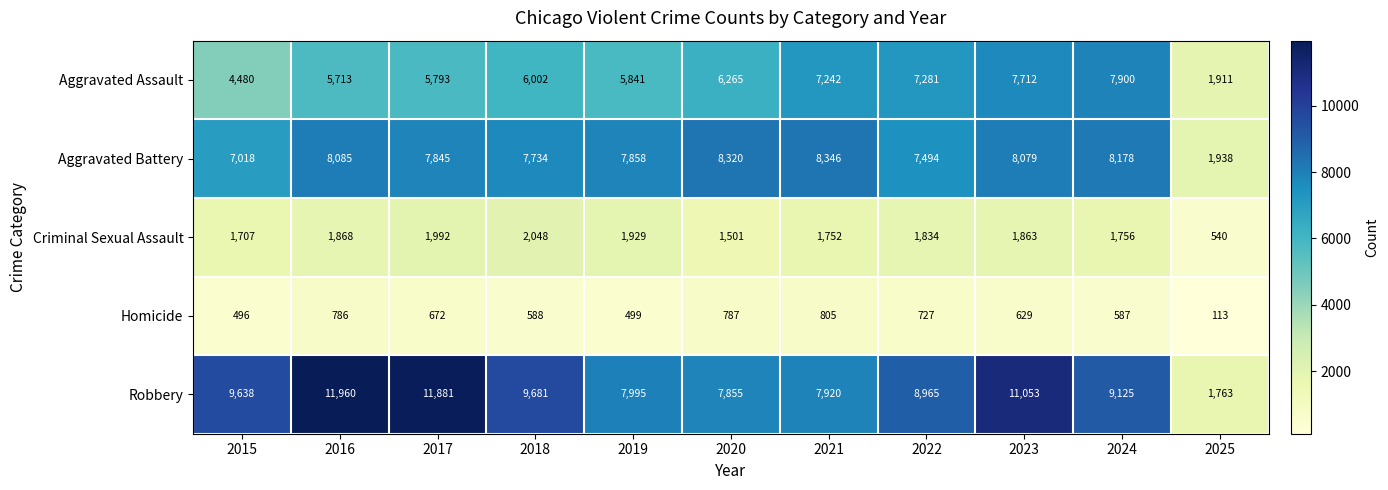

What is the greatest value displayed?

11960